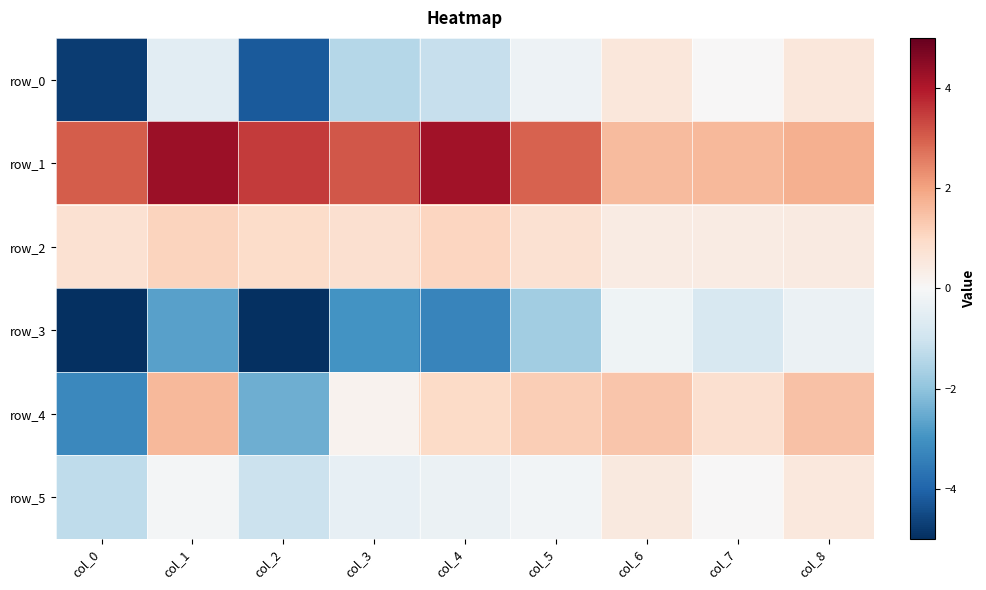

At which label does row_3 first exceed -2?

col_5